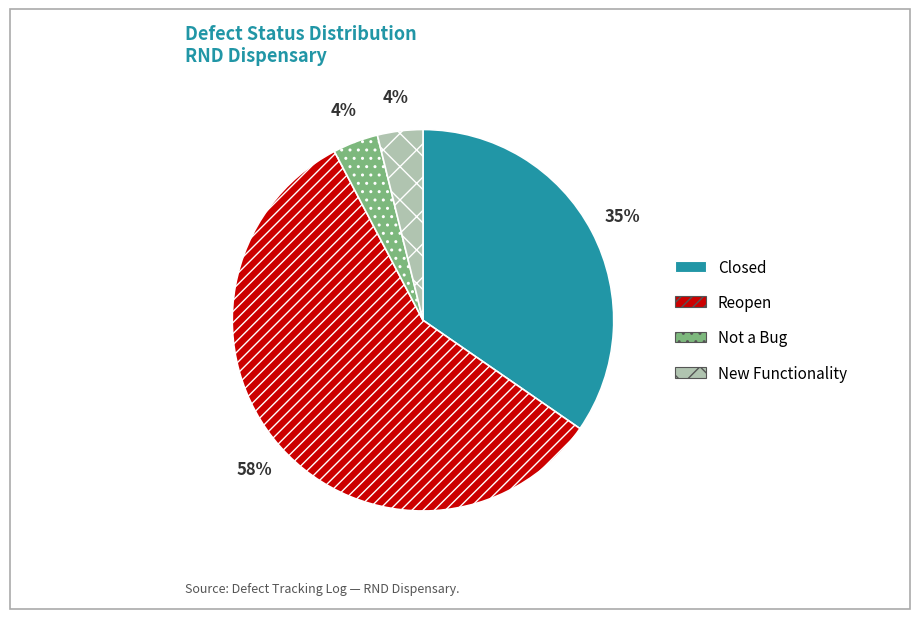

Is the sum of Reopen and Not a Bug greater than half?

Yes